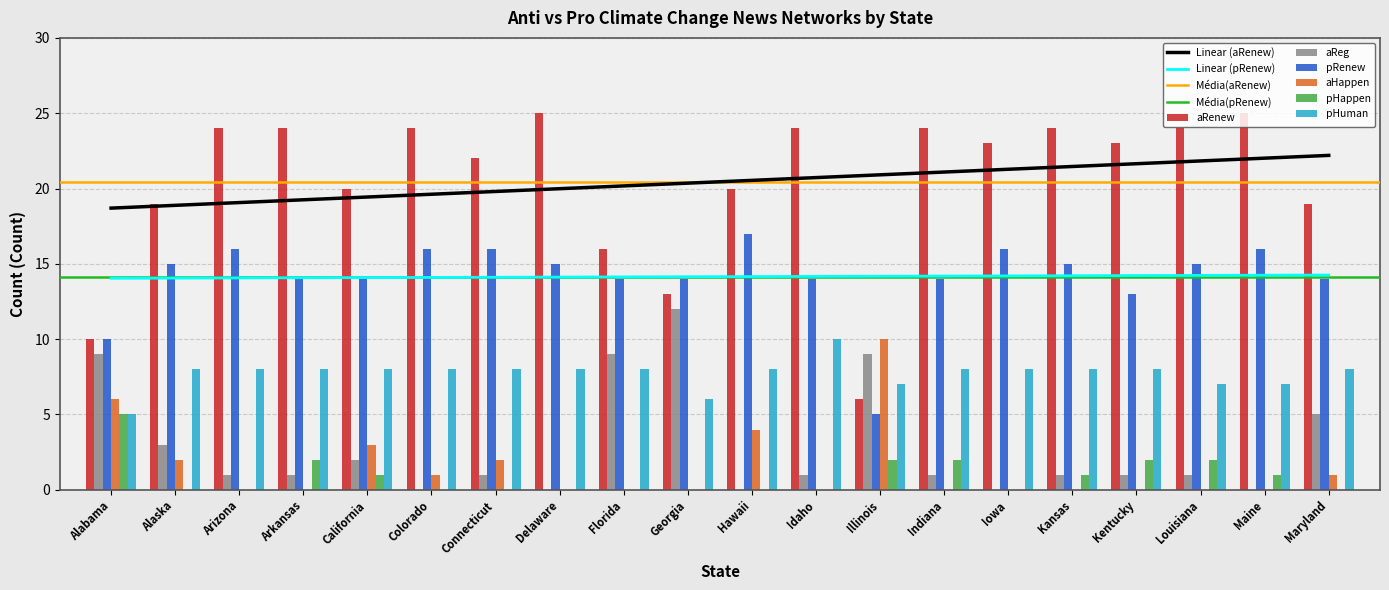

Are the bars horizontal?

No